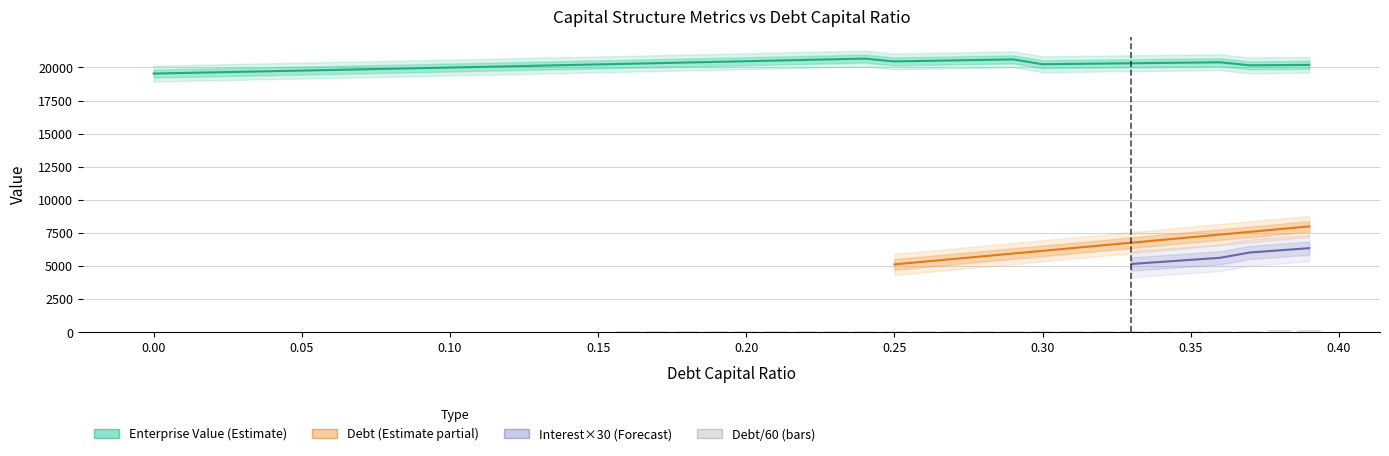

The enterprise_value series shows 20495.6 at 0.26. True or false?

True